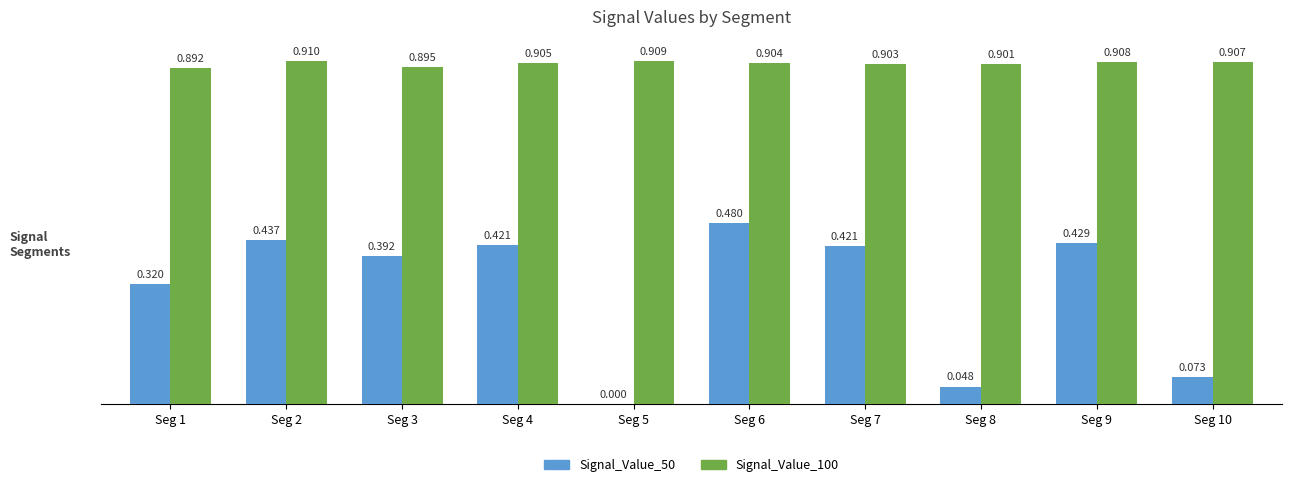

Which series changed the most between Seg 1 and Seg 9?

Signal_Value_50